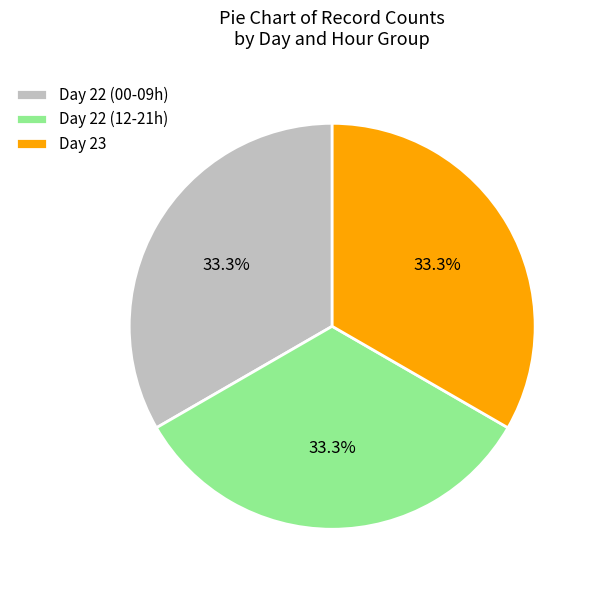

What is the total percentage of Day 23 and Day 22 (00-09h)?

66.7%